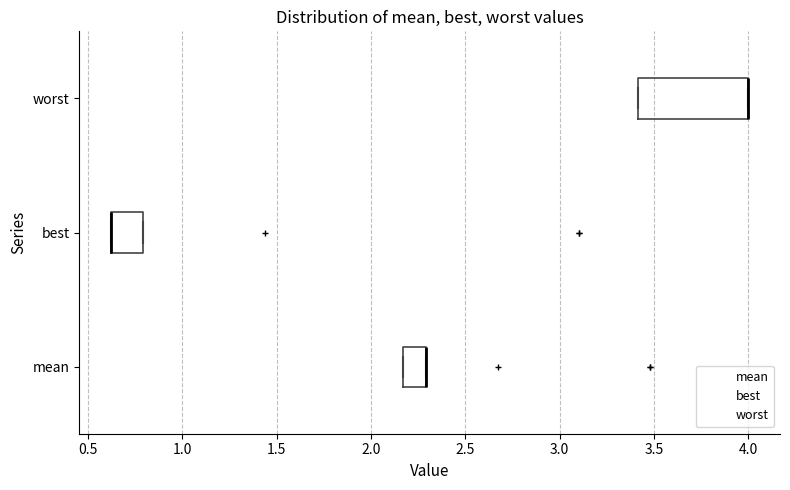

Comparing the boxes themselves (not the whiskers), which one is the widest?

worst